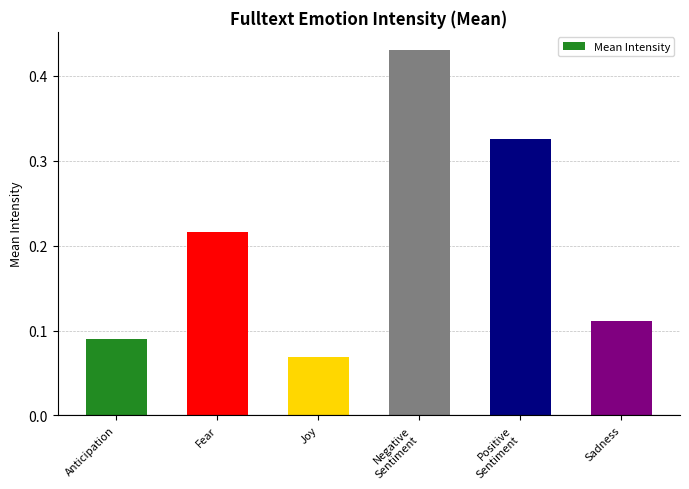

Is it true that the value at Fear is 0.0?

False